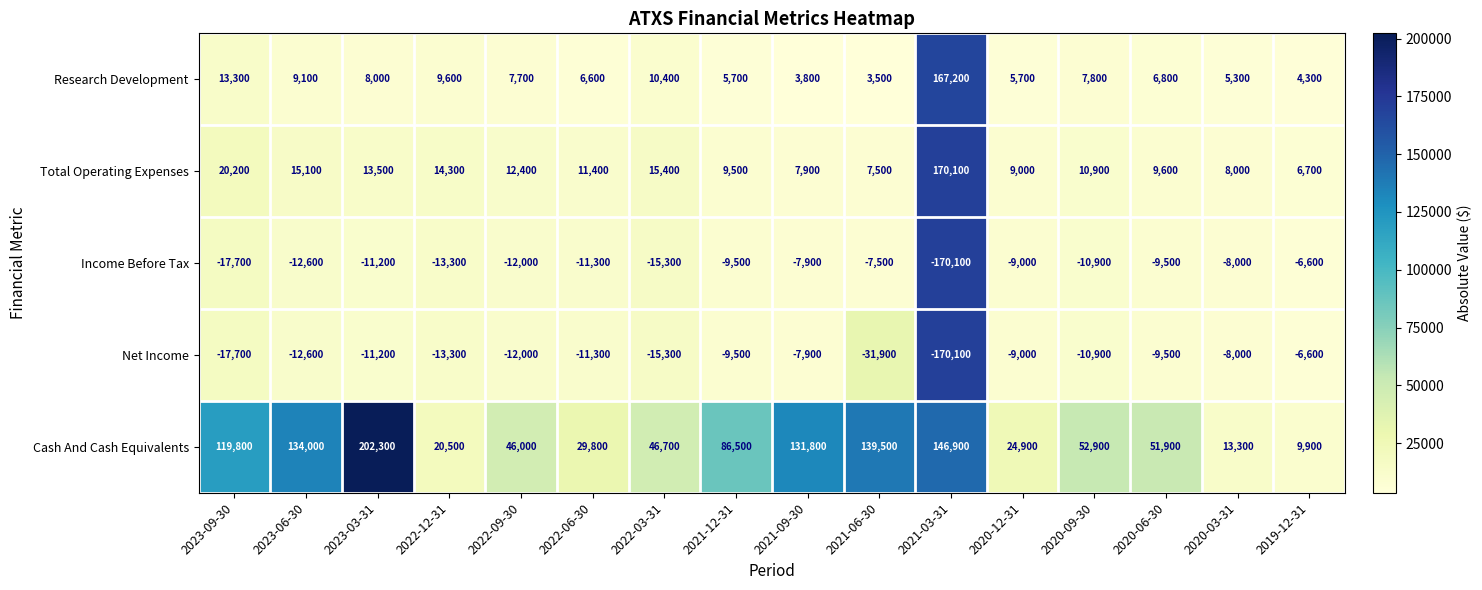

What is the approximate value of Cash And Cash Equivalents at 2021-06-30?

139500